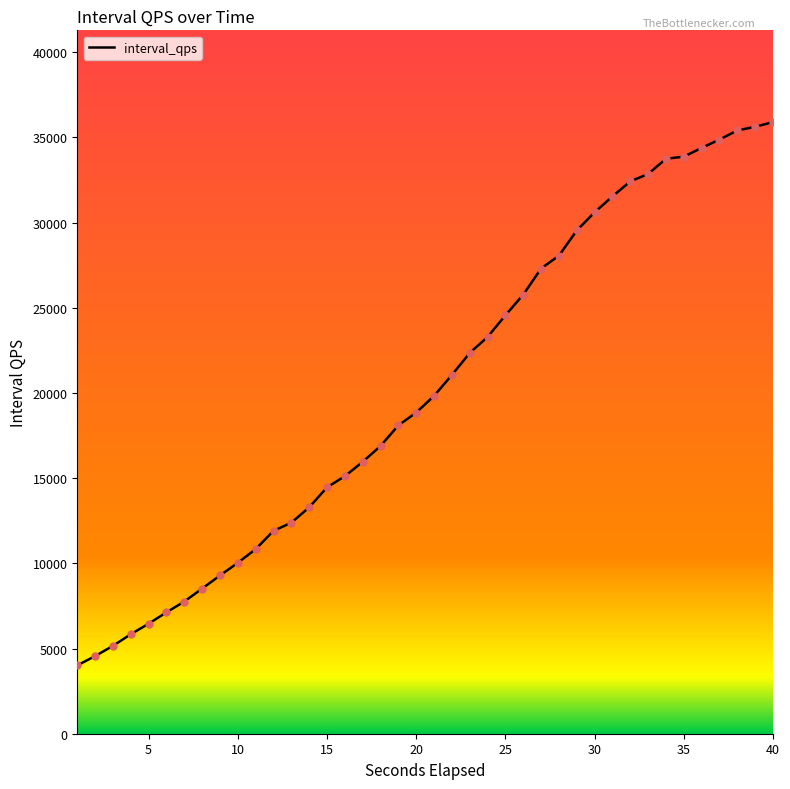

What is the difference between the maximum and minimum values?

31884